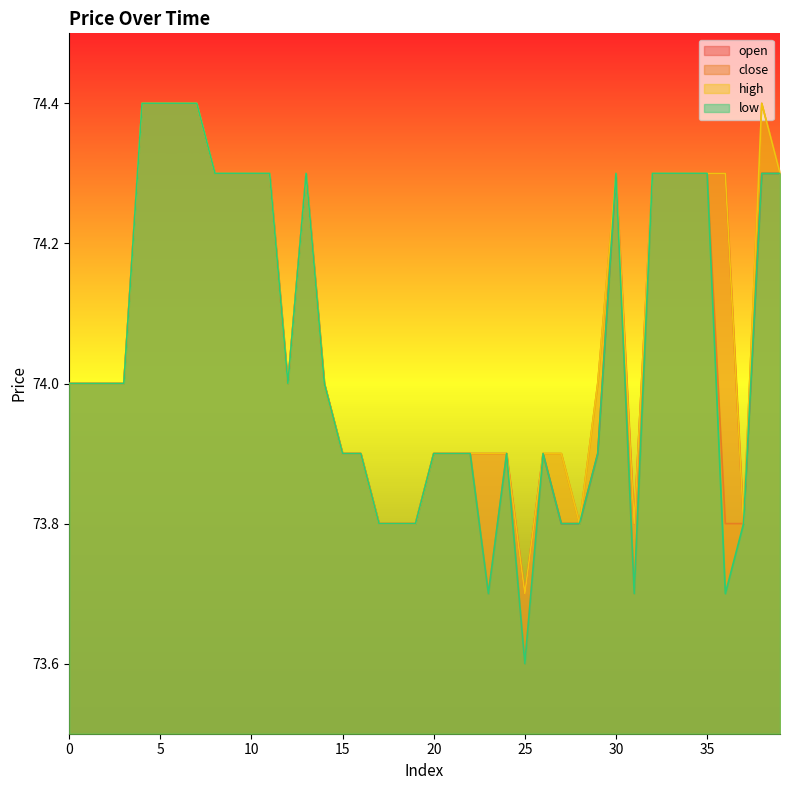

True or false: low and high cross at least once.

False